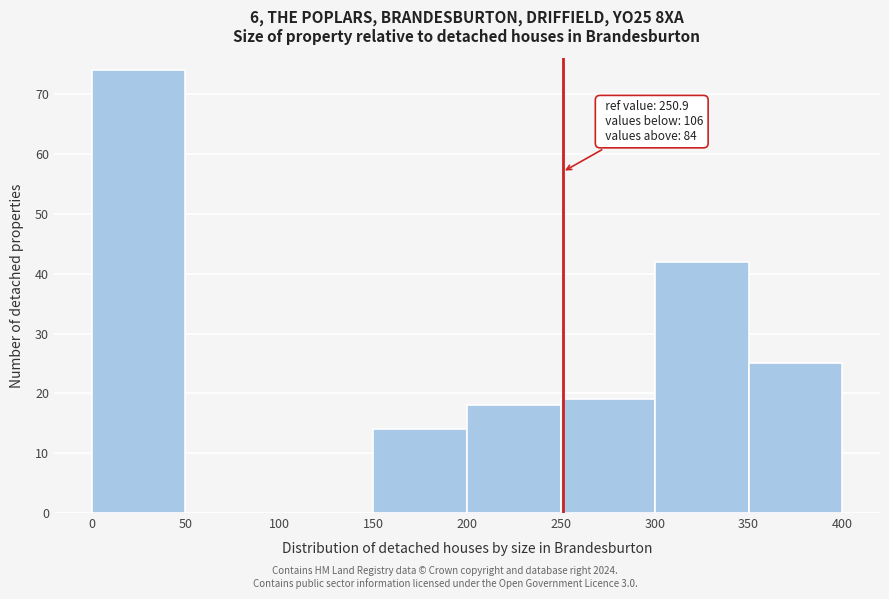

Which range on the x-axis has the tallest bar?

0 to 50